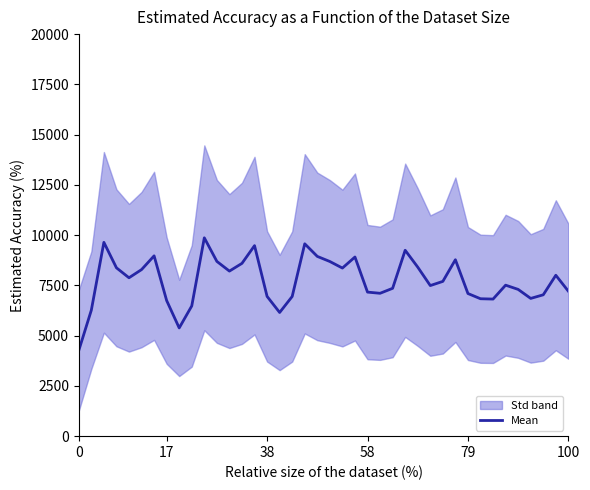

What is the highest value of the Mean series?

9865.9